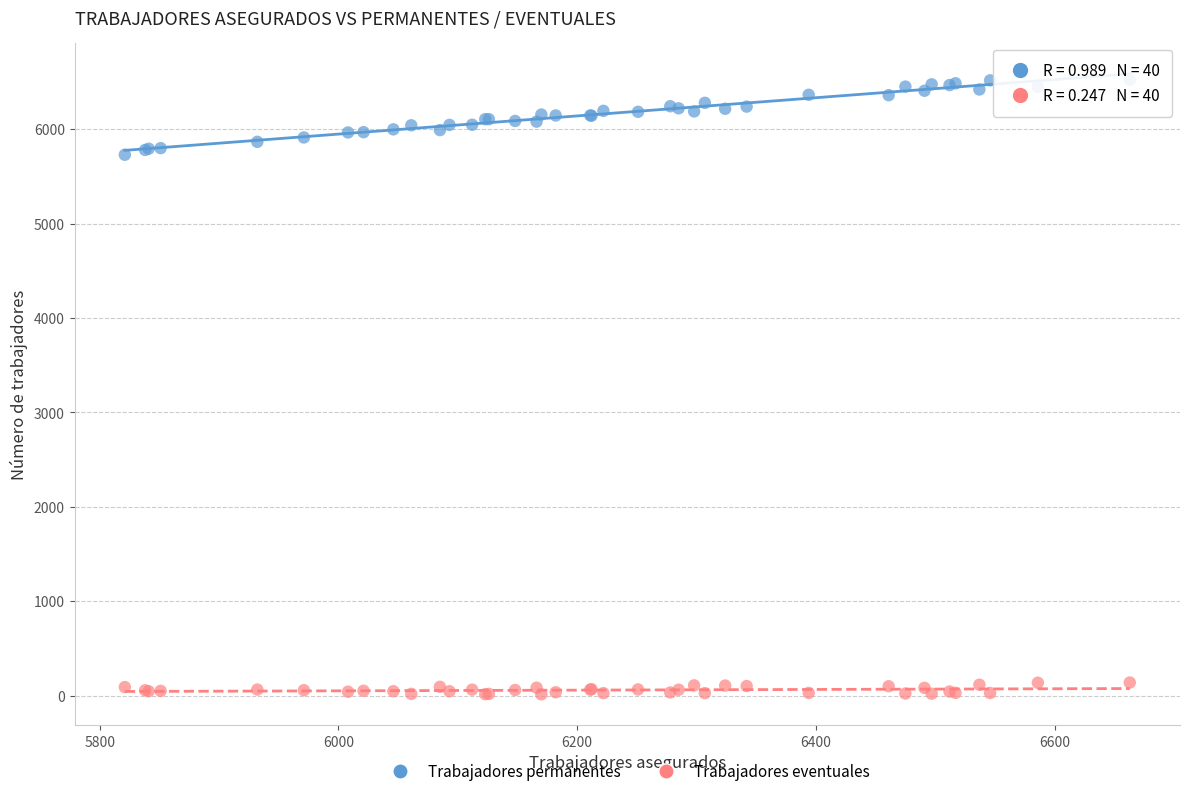

Which series contains the lowest Y value?

Trabajadores eventuales